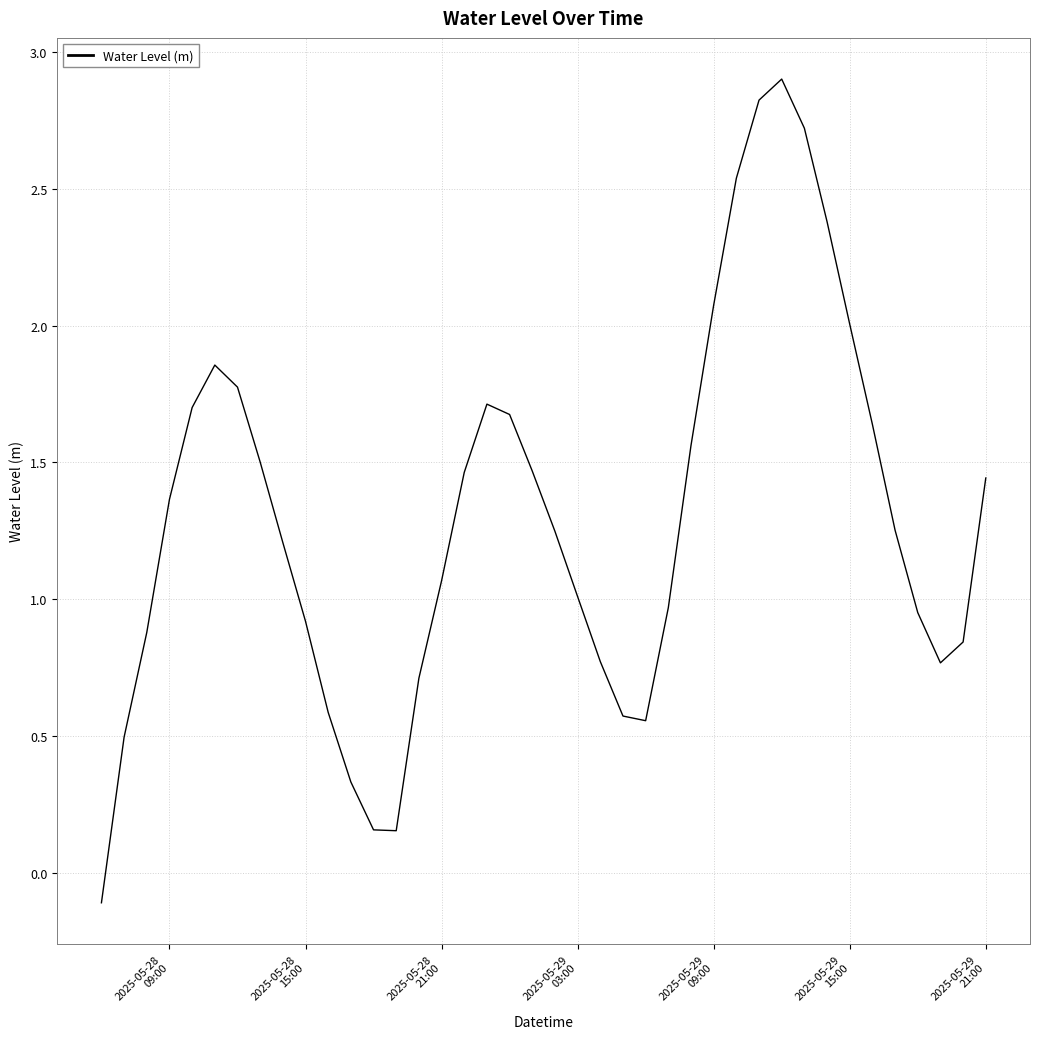

What is the greatest value displayed?

2.9